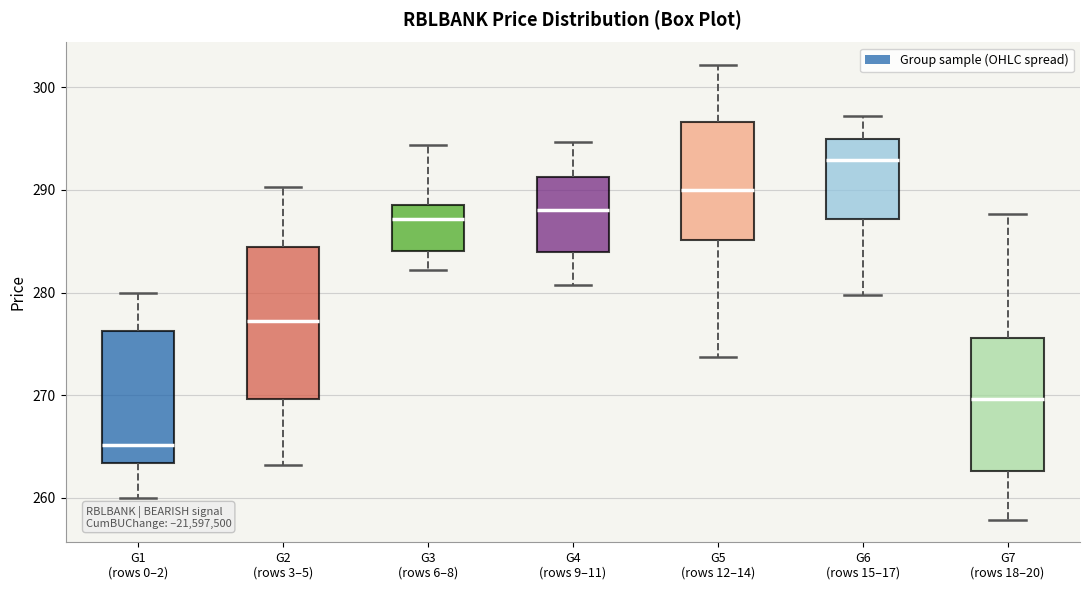

Which box's median line is the lowest?

G1 (rows 0–2)